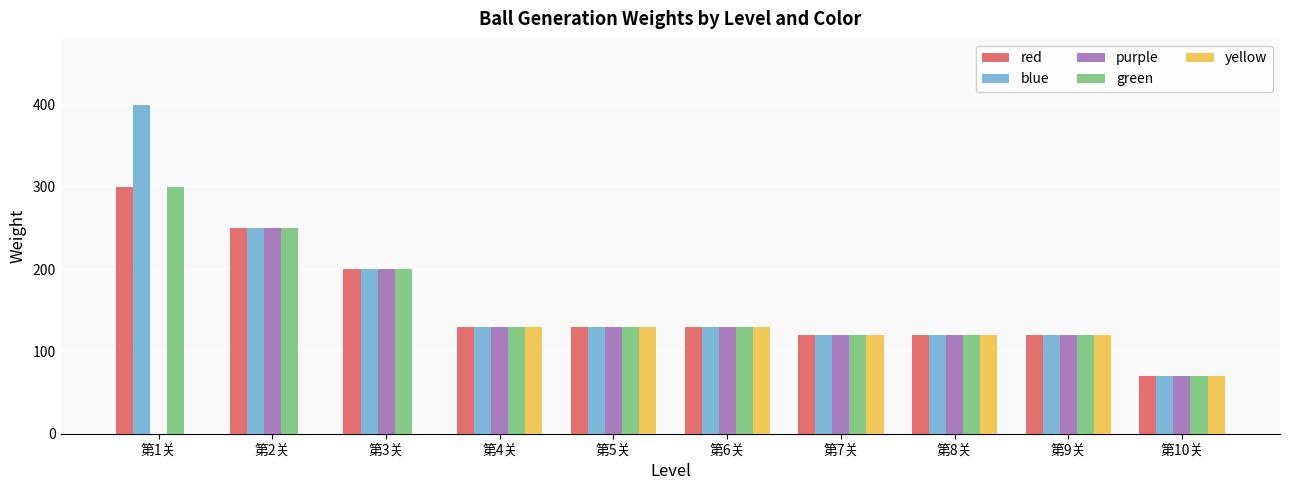

What is the maximum value for purple?

250